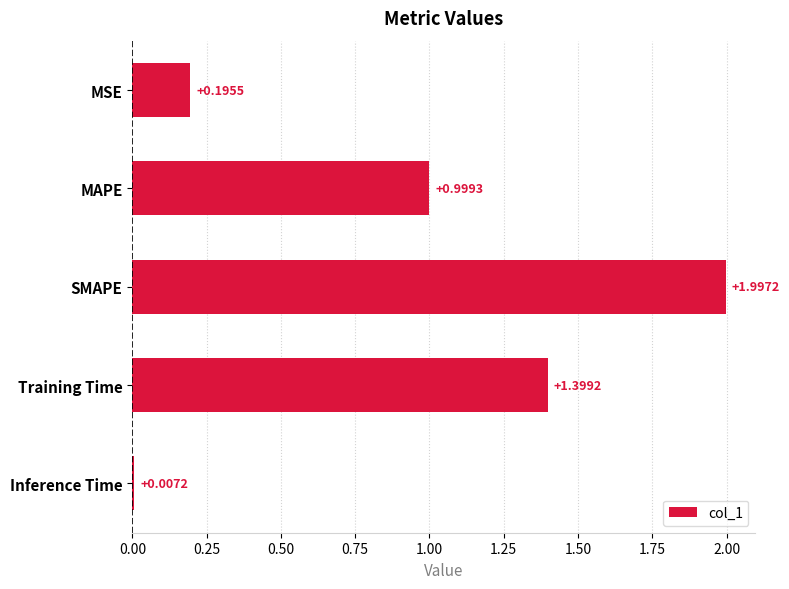

What is the maximum value shown in the chart?

2.0